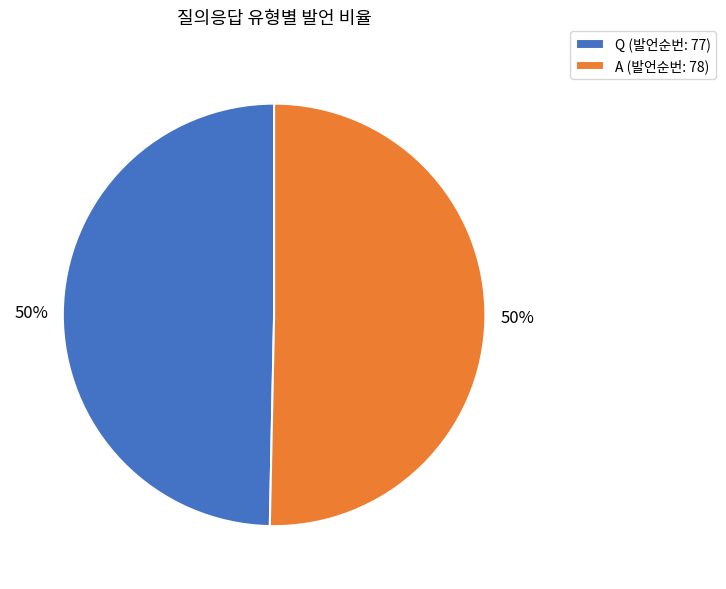

True or false: Q accounts for 41% of the total.

False